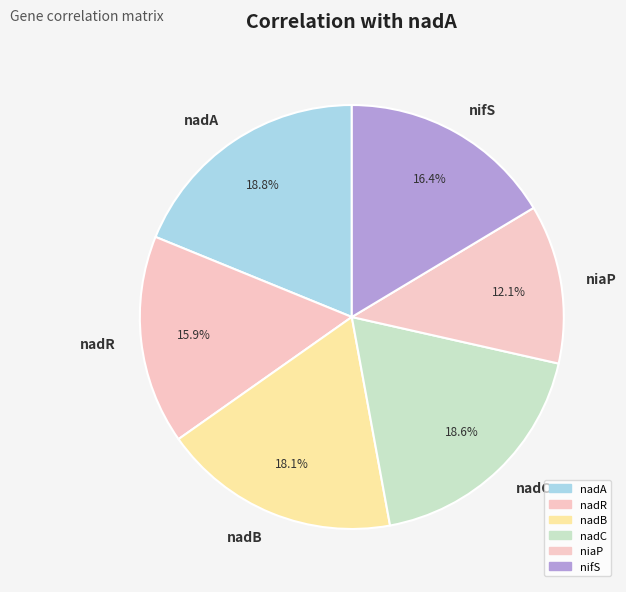

What percentage do nadB and nifS together represent?

34.5%